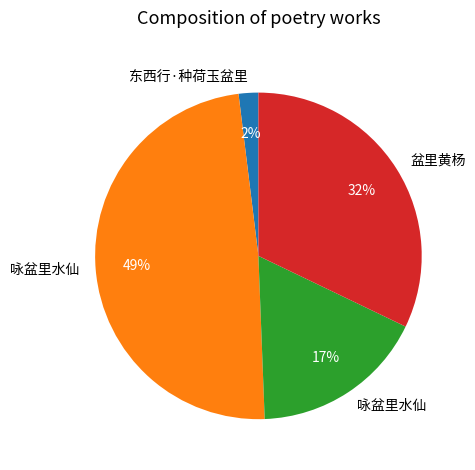

Does any single category account for the majority?

No